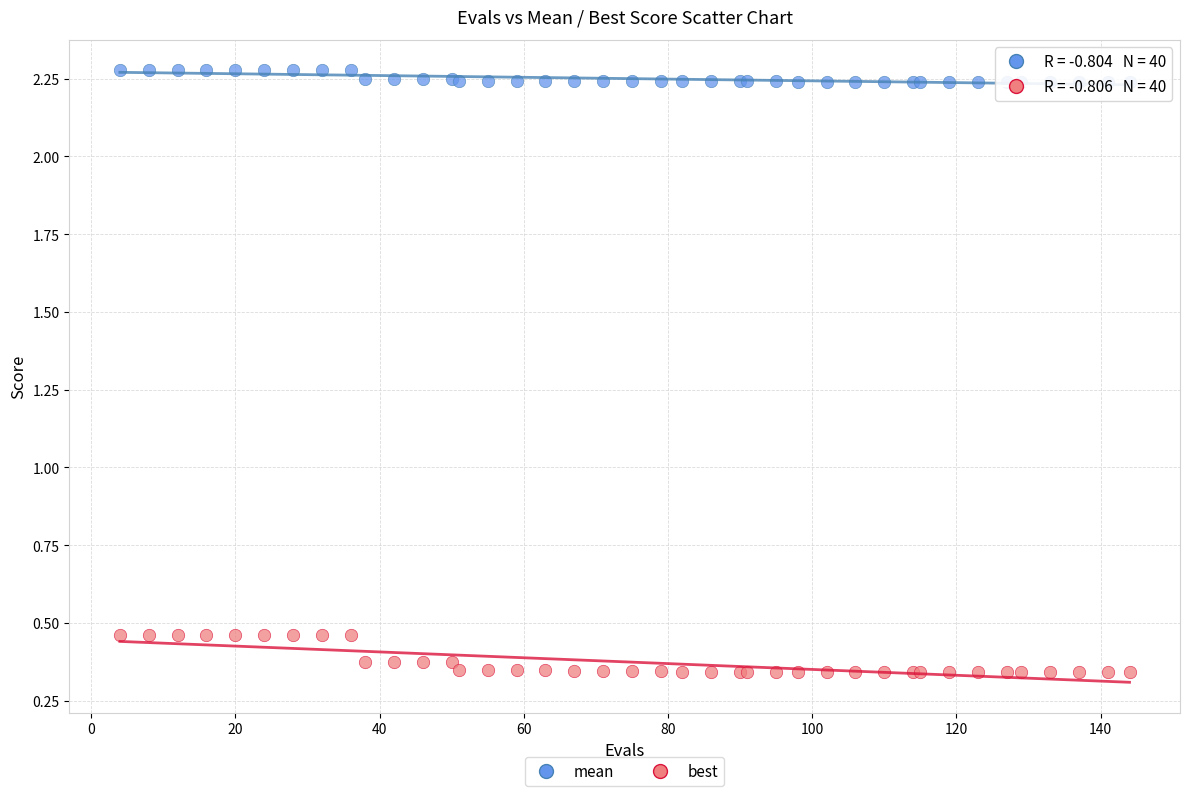

Which series reaches the minimum Y coordinate?

best